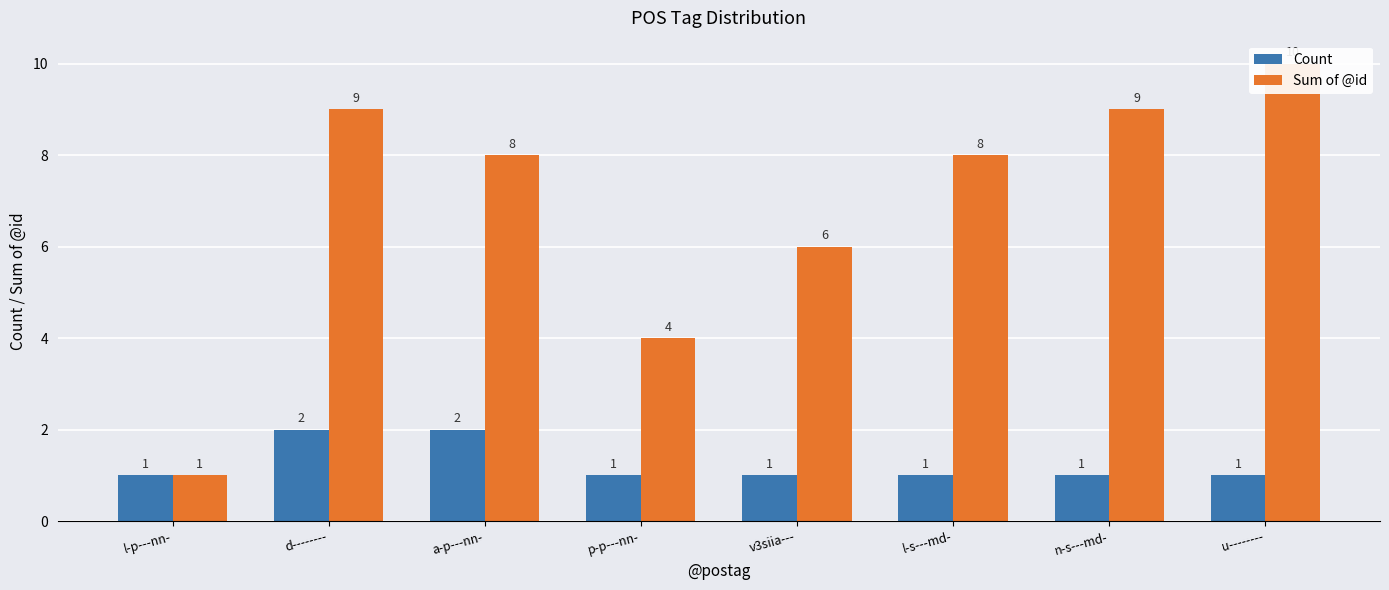

How many Count values are between 1 and 2?

8